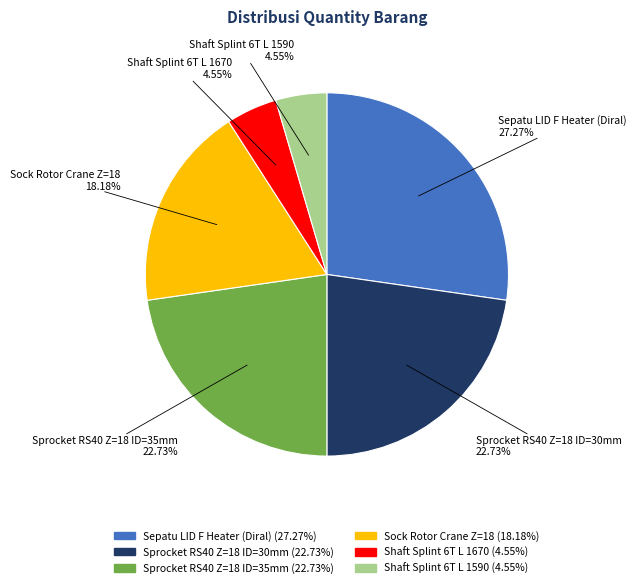

Count the number of slices in the pie.

6